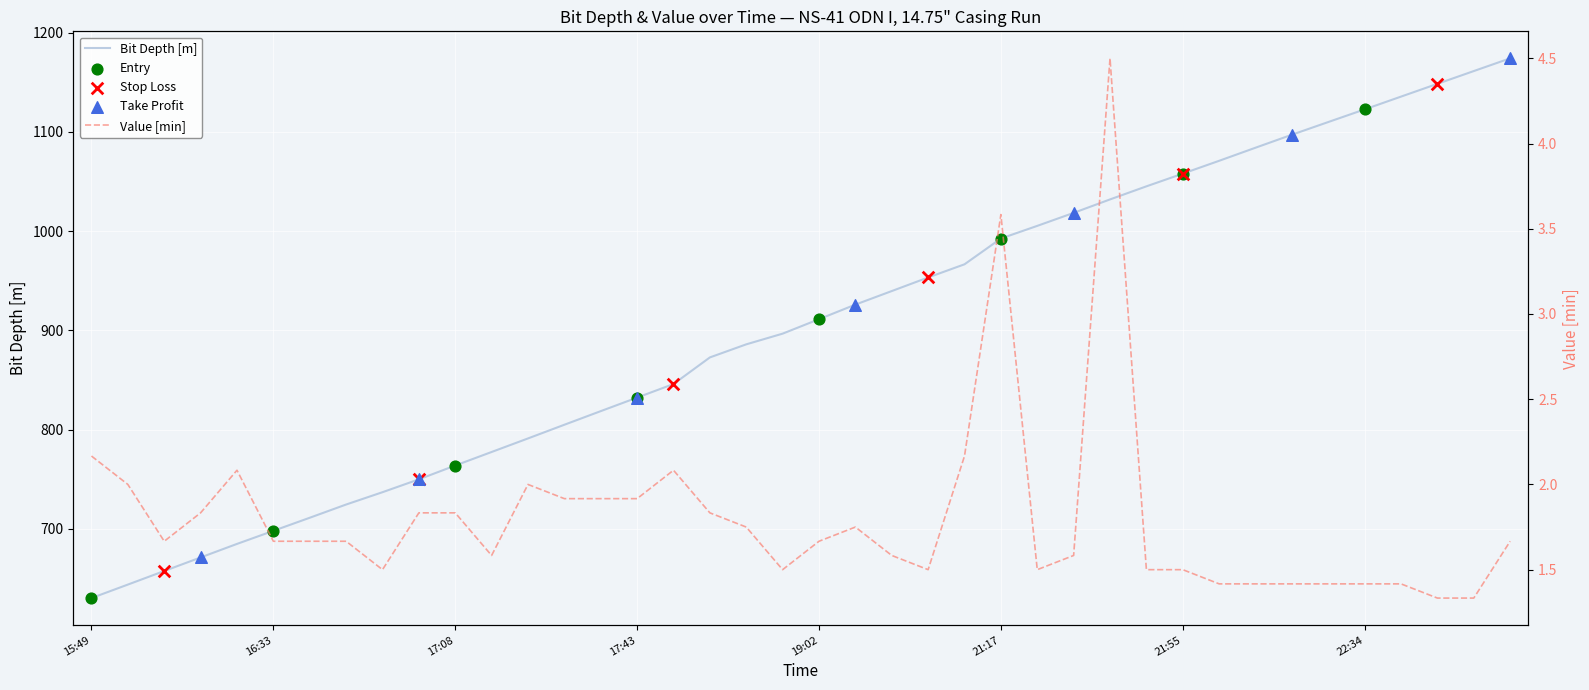

At how many categories does at least one series exceed 122?

40